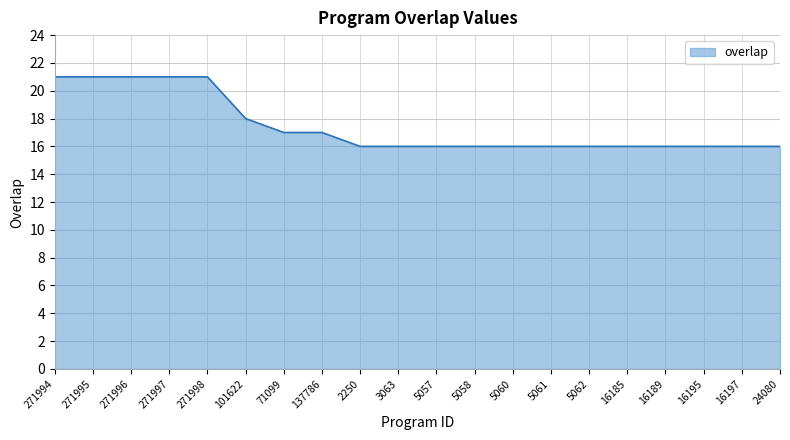

Does the chart display data point markers on the line(s)?

No